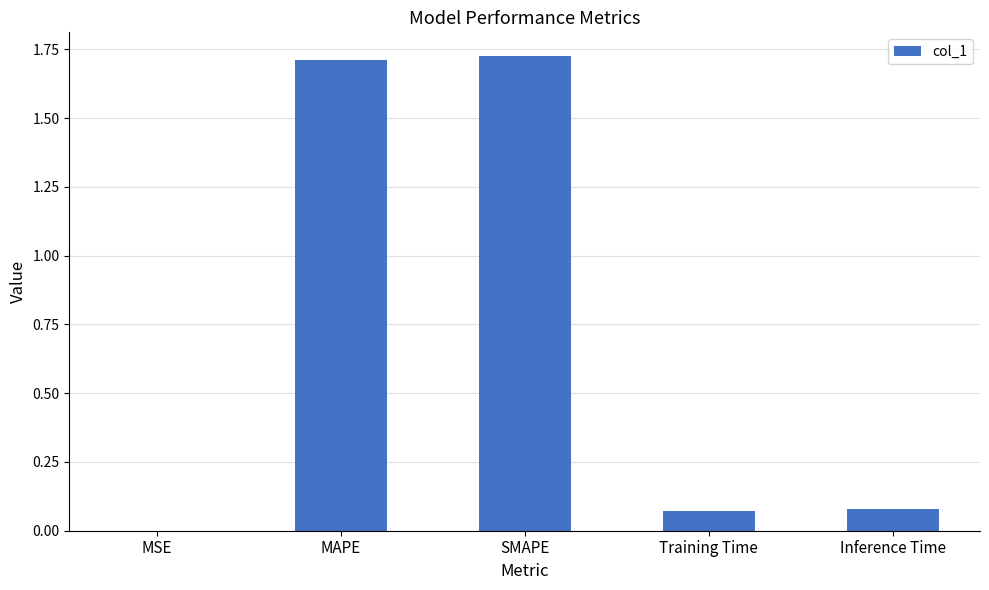

What is the average value?

0.7